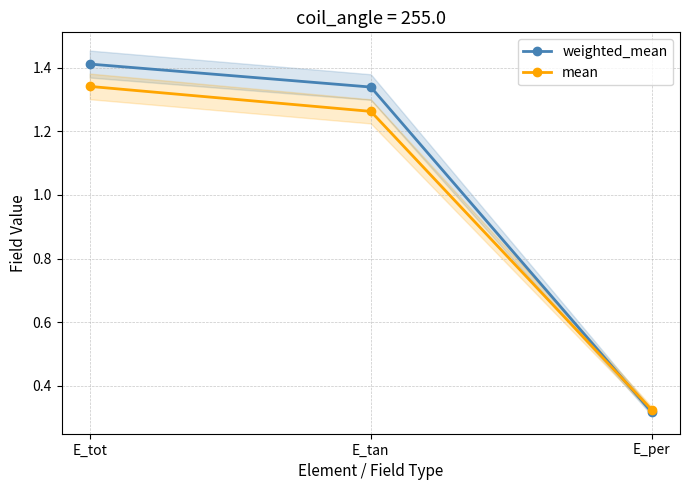

Which series has the largest total across all categories?

weighted_mean